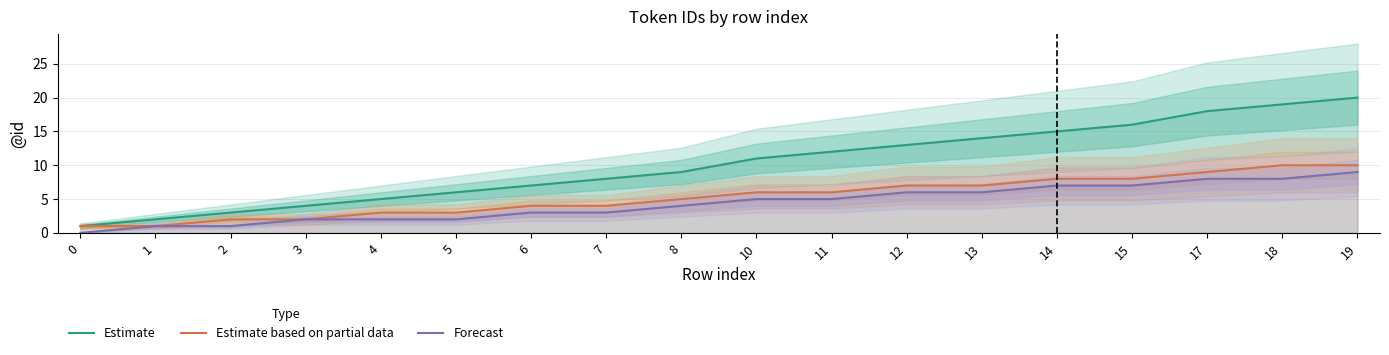

Where is Forecast nearest to the value 4?

8